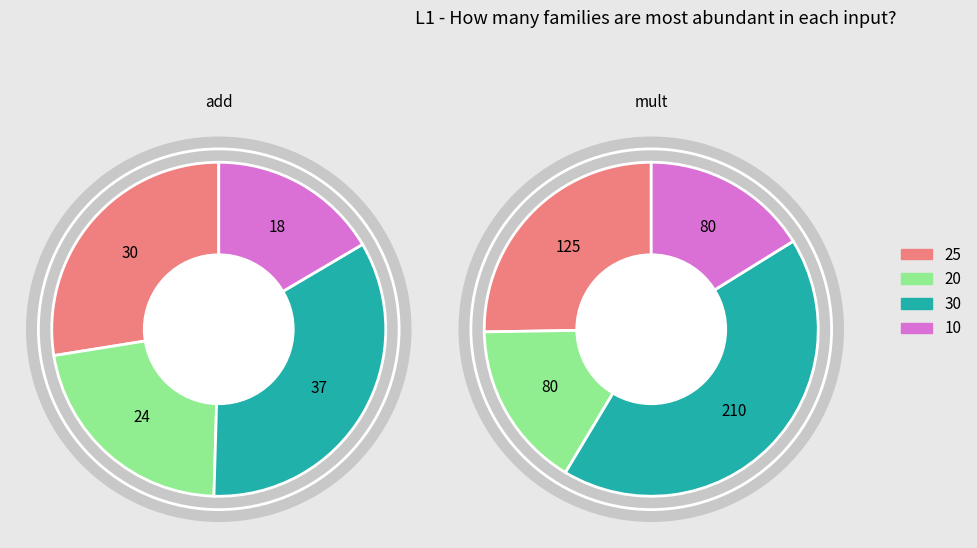

What percentage is NOT represented by 20?

78.0%